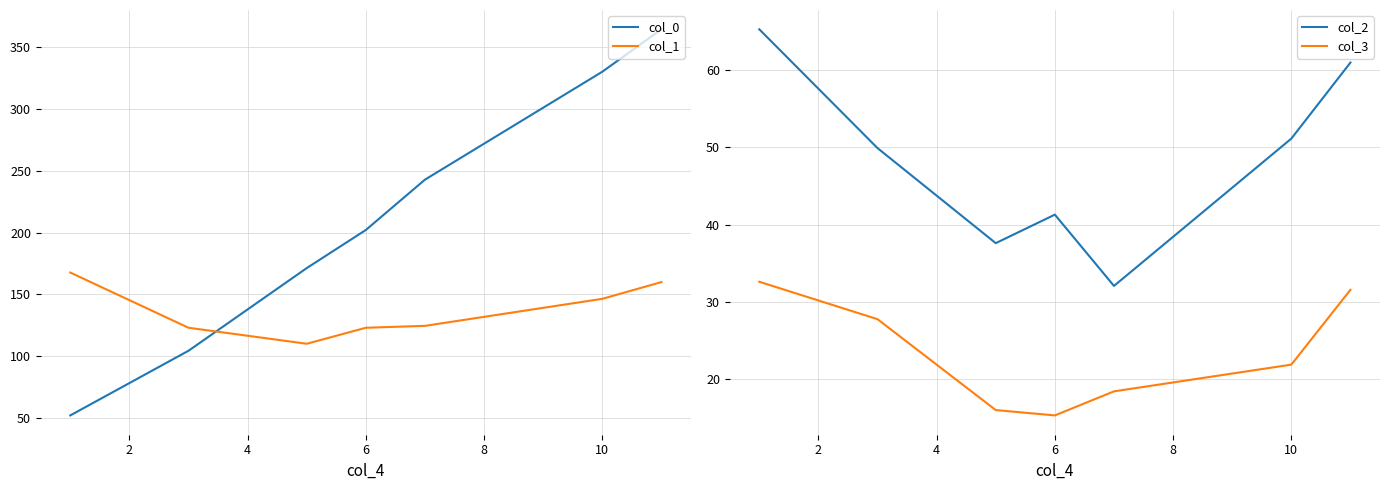

What is the highest value of the col_2 series?

65.3